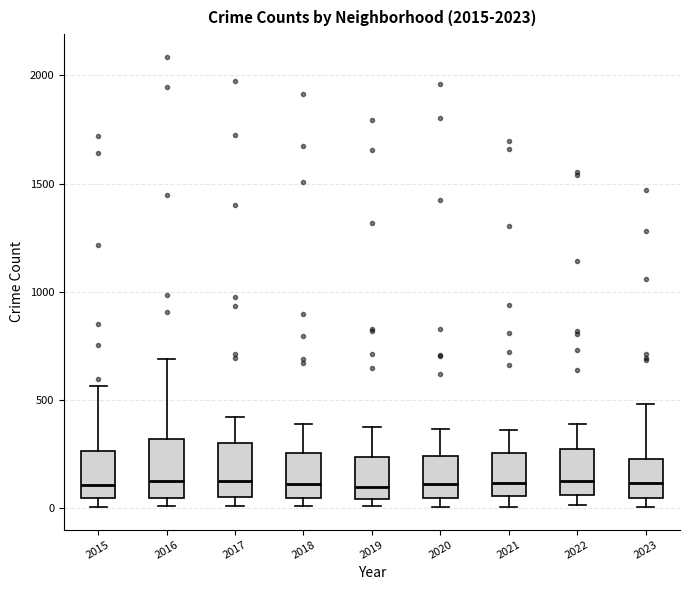

Reading left to right, read every box against the y-axis: the position of its median line, the range the box covers, and the ends of its whiskers. The values are not printed on the chart, so give them approximately, as read against the axis.

2015: median 100, box 50 to 250, whiskers 0 to 550
2016: median 150, box 50 to 300, whiskers 0 to 700
2017: median 100, box 50 to 300, whiskers 0 to 400
2018: median 100, box 50 to 250, whiskers 0 to 400
2019: median 100, box 50 to 250, whiskers 0 to 400
2020: median 100, box 50 to 250, whiskers 0 to 350
2021: median 100, box 50 to 250, whiskers 0 to 350
2022: median 100, box 50 to 250, whiskers 0 to 400
2023: median 100, box 50 to 250, whiskers 0 to 500